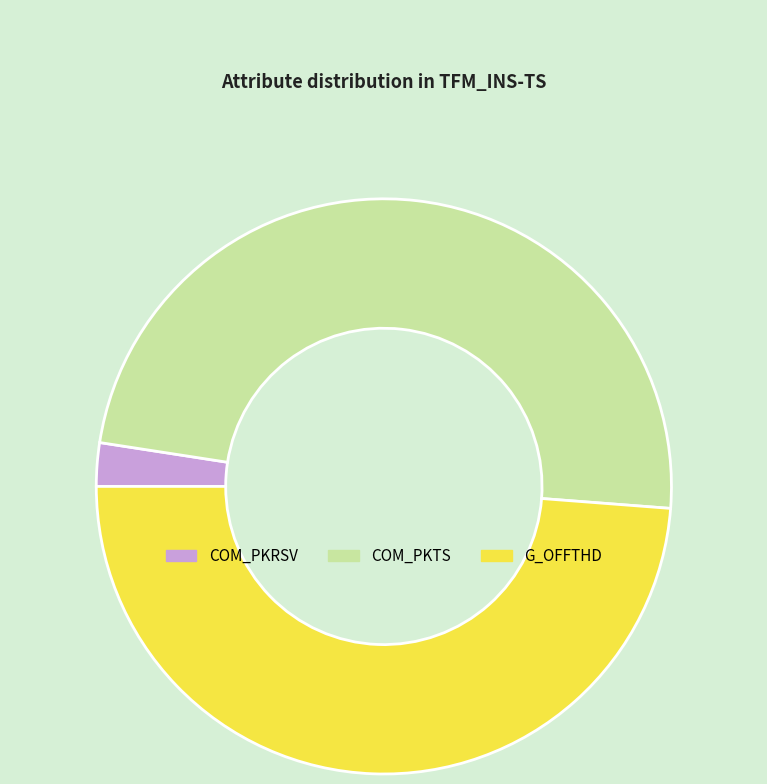

How many segments does this pie chart have?

3